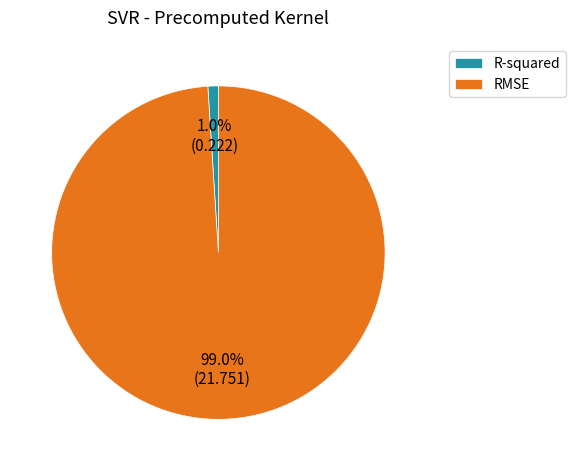

To the nearest percent, what percentage of the pie is R-squared?

1%